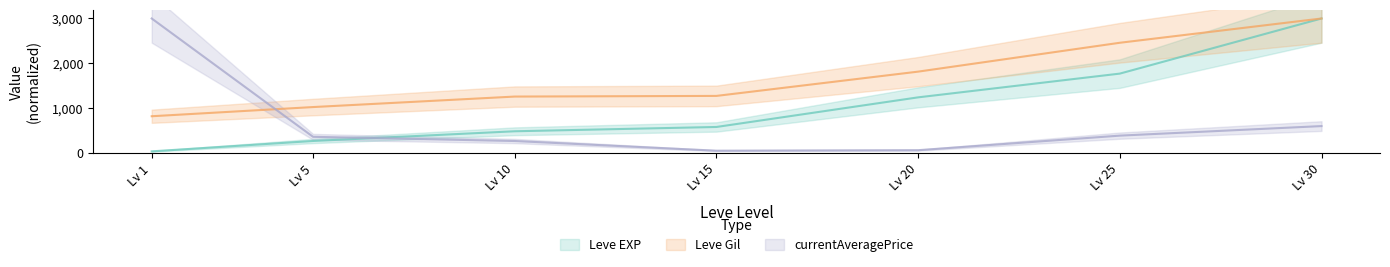

Which category has the highest value across all series?

Lv 30